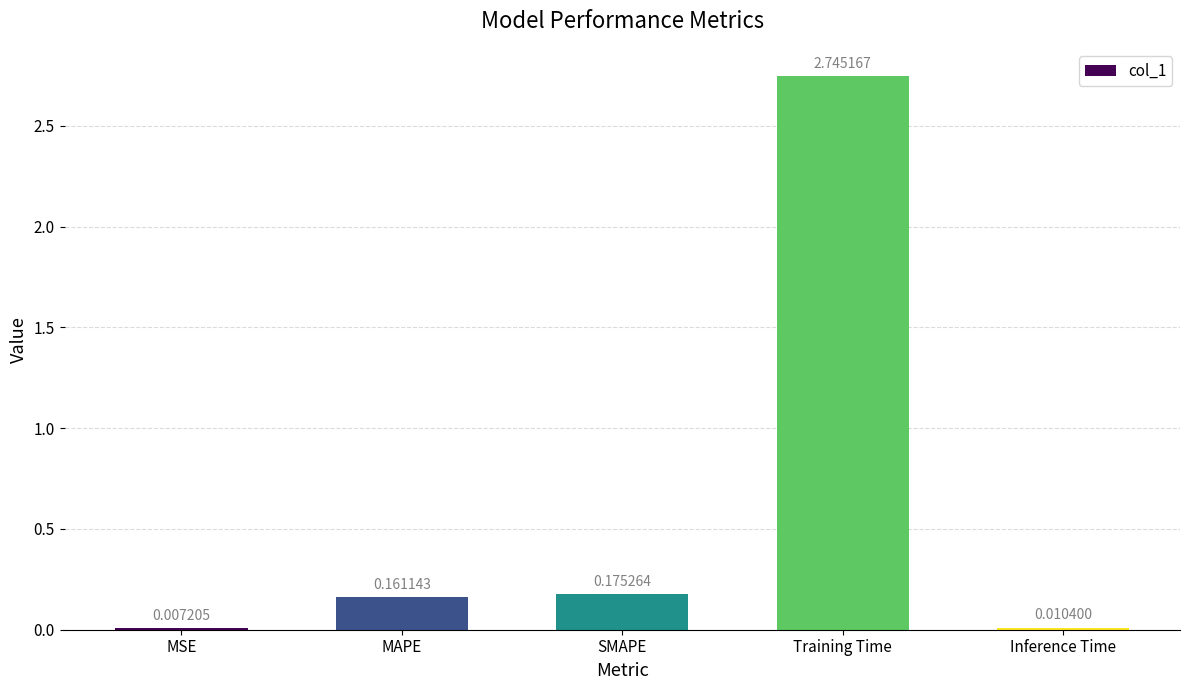

What is the change in value from MSE to SMAPE?

+0.2